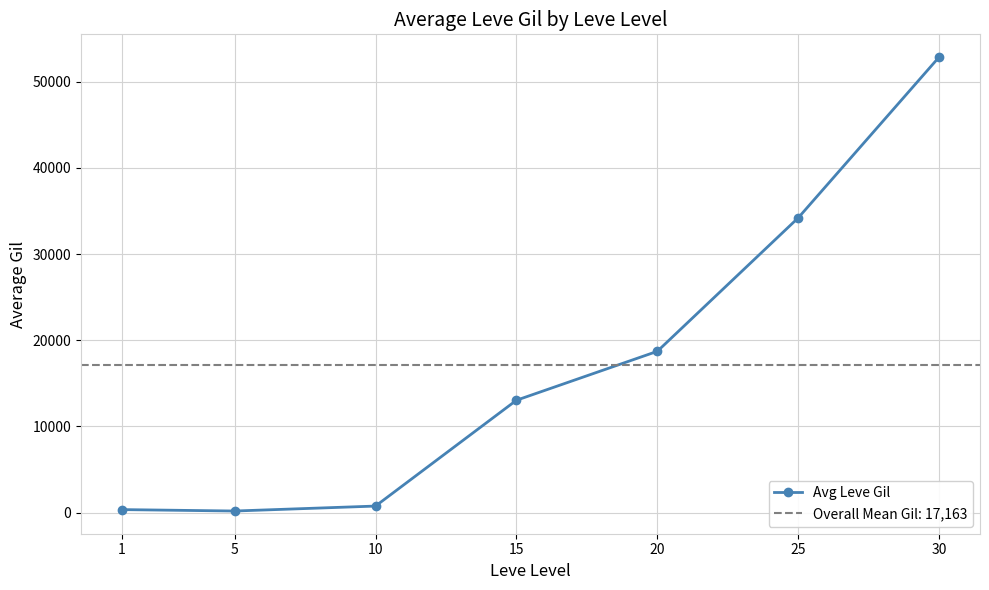

Rank the categories by value from lowest to highest.

5, 1, 10, 15, 20, 25, 30